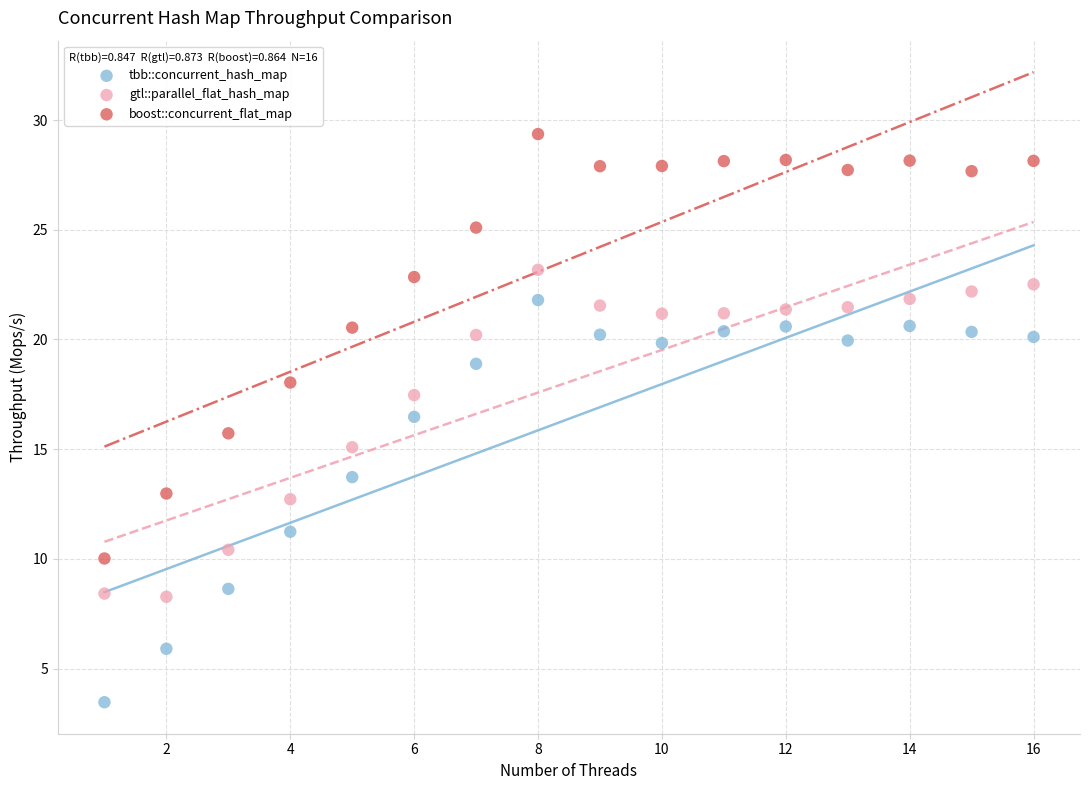

Which series has the widest spread of Y values?

boost::concurrent_flat_map